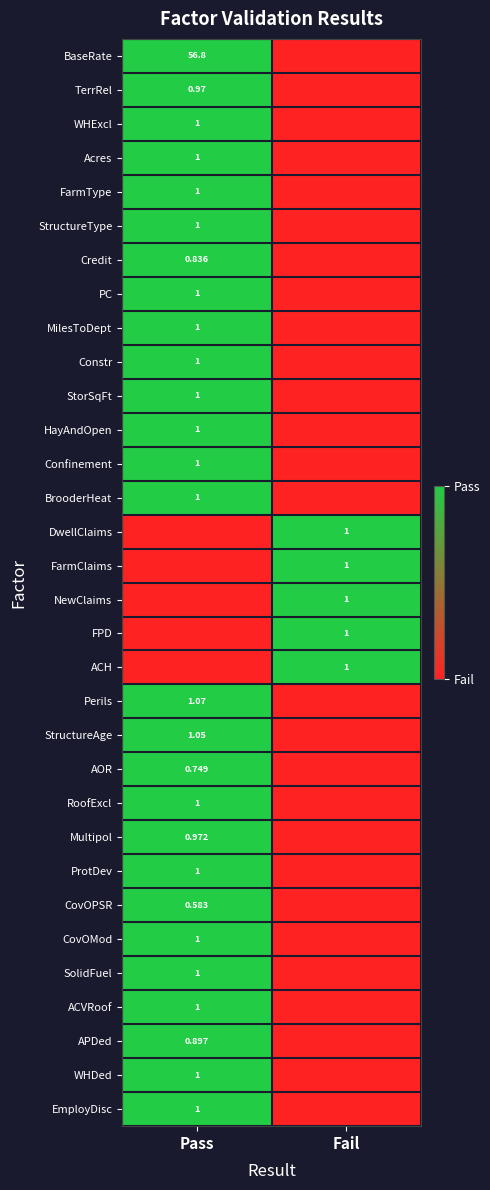

Is the value of StructureAge at Pass greater than the value of MilesToDept at Pass?

Yes